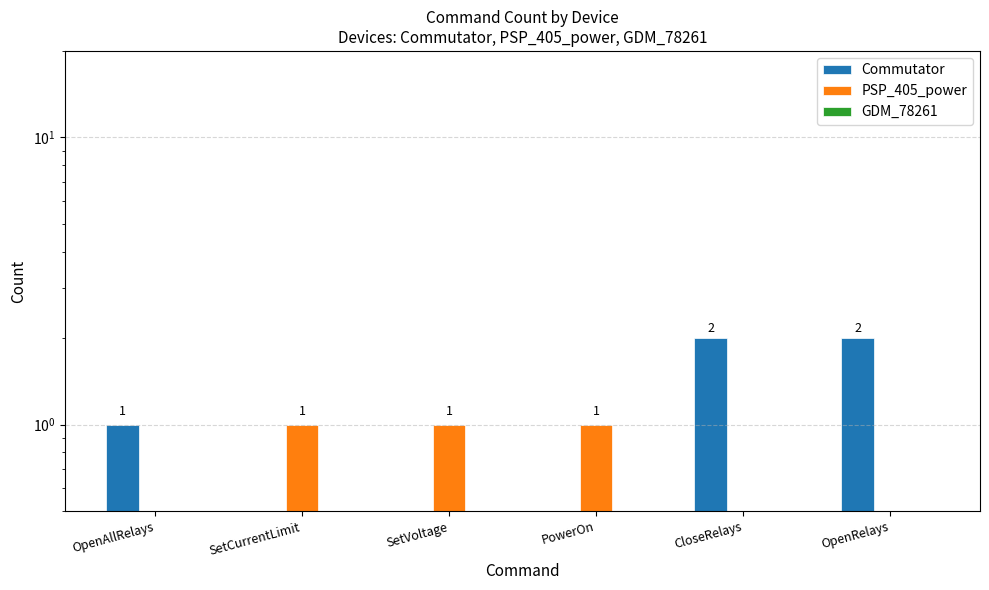

What is the sum of the PSP_405_power values at OpenRelays and PowerOn?

1